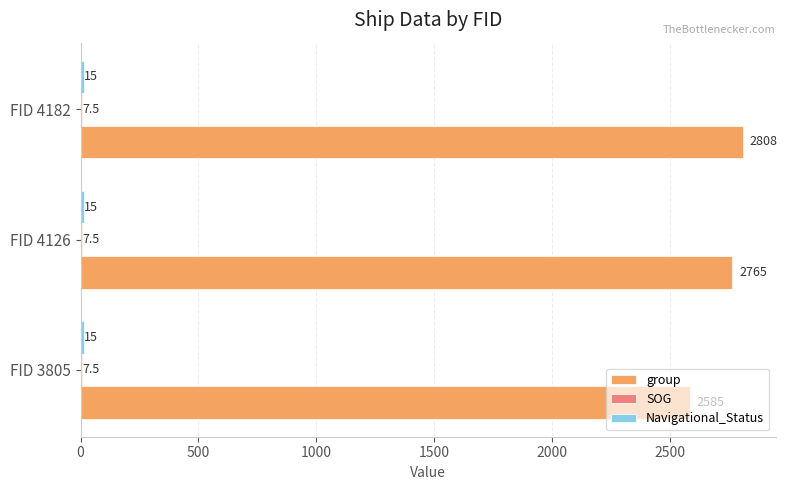

At which category is the sum across all series the highest?

FID 4182